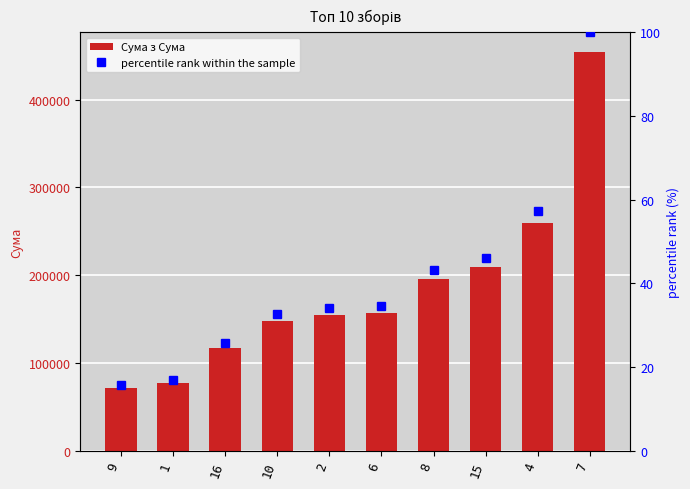

What is the difference between the maximum and minimum values in the Сума з Сума series?

383050